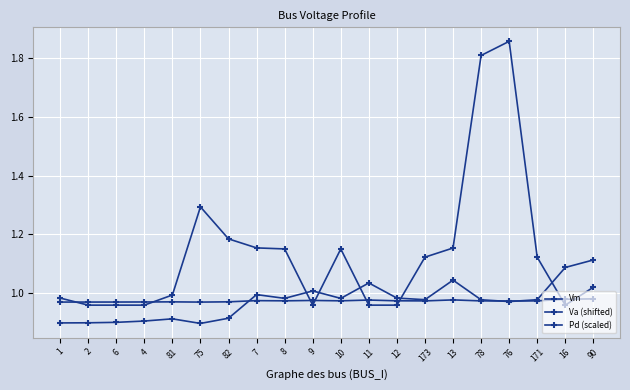

What is the value of the Vm point at the 17th from the left?

1.0